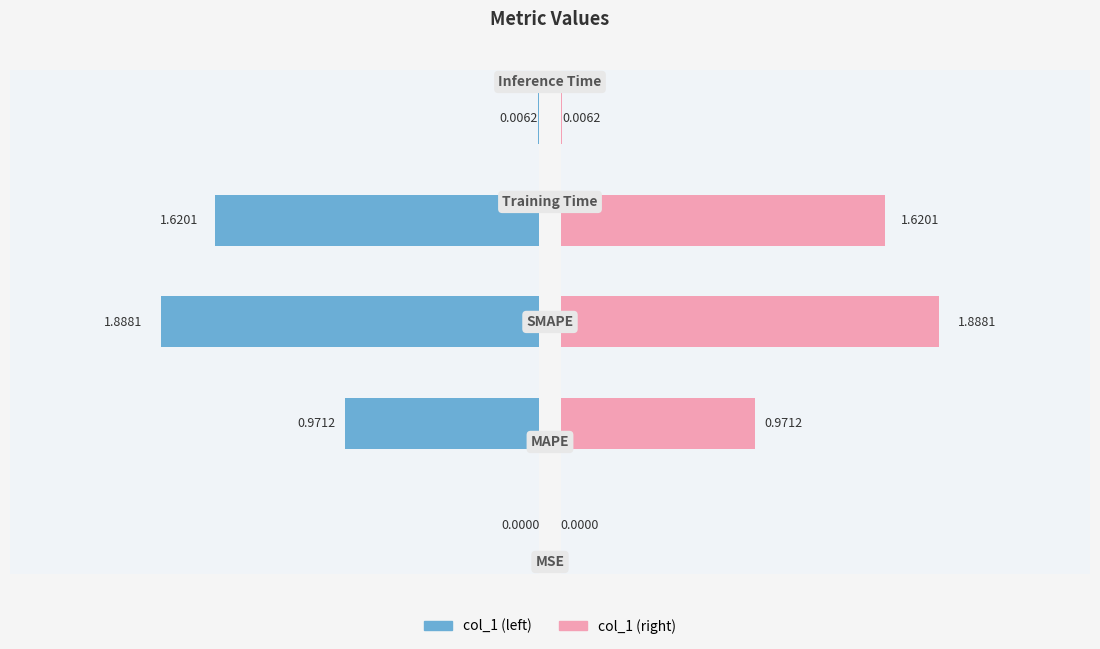

Which has a higher value, 1.0 or 0.0?

1.0